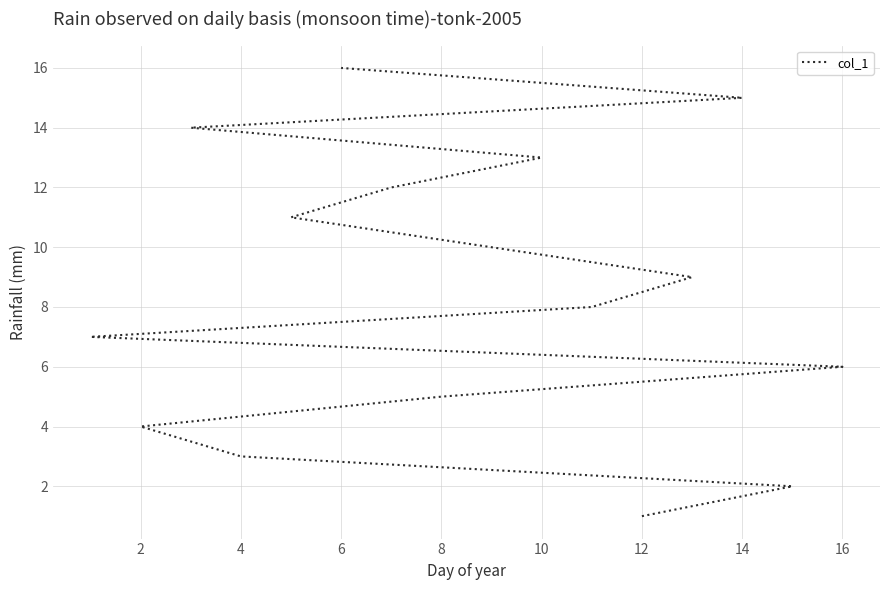

How many data points does each series have?

16